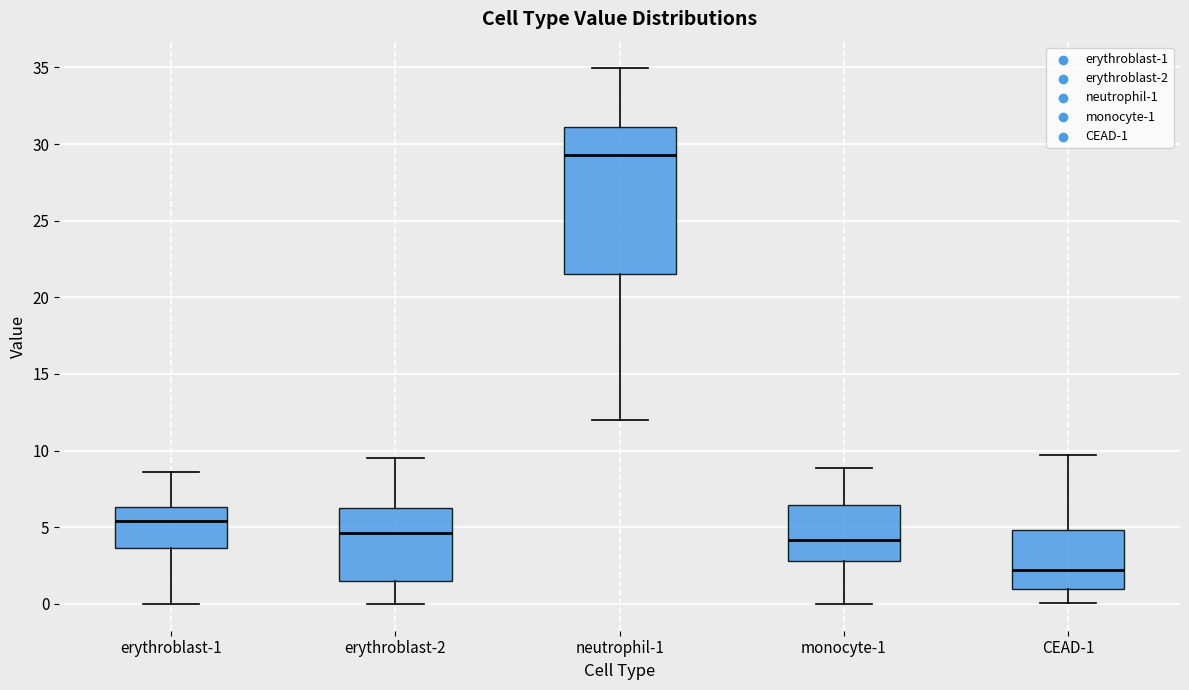

Reading left to right, read every box against the y-axis: the position of its median line, the range the box covers, and the ends of its whiskers. The values are not printed on the chart, so give them approximately, as read against the axis.

erythroblast-1: median 5.5, box 3.5 to 6.5, whiskers 0.0 to 8.5
erythroblast-2: median 4.5, box 1.5 to 6.5, whiskers 0.0 to 9.5
neutrophil-1: median 29.5, box 21.5 to 31.0, whiskers 12.0 to 35.0
monocyte-1: median 4.0, box 3.0 to 6.5, whiskers 0.0 to 9.0
CEAD-1: median 2.0, box 1.0 to 5.0, whiskers 0.0 to 9.5